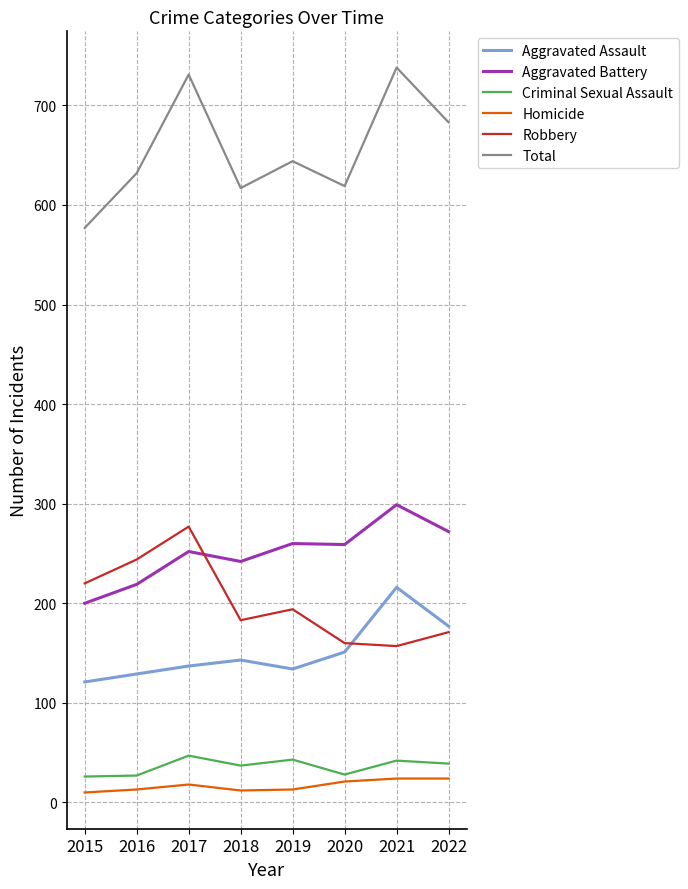

Which series has the largest range (max minus min)?

Total